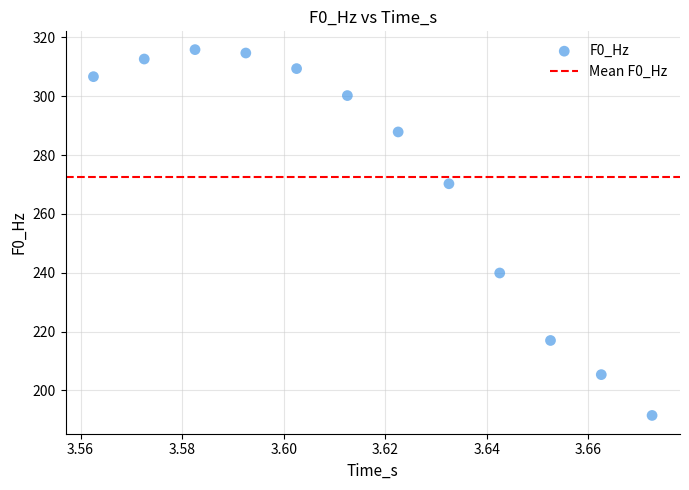

What Y value in the scatter plot is closest to 253?

239.9